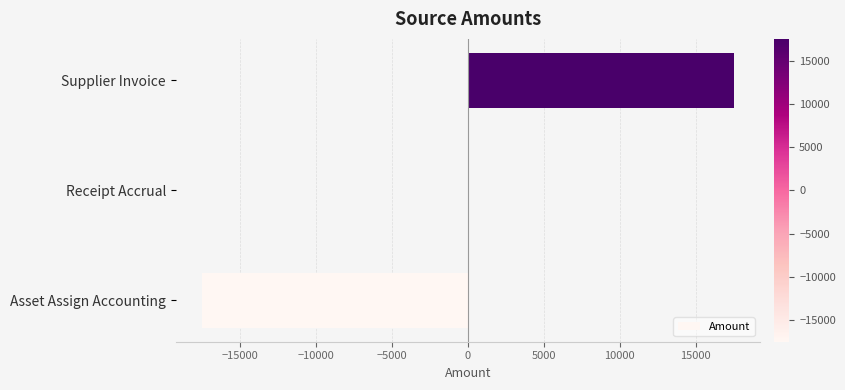

Which category has the highest value across all series?

Supplier Invoice